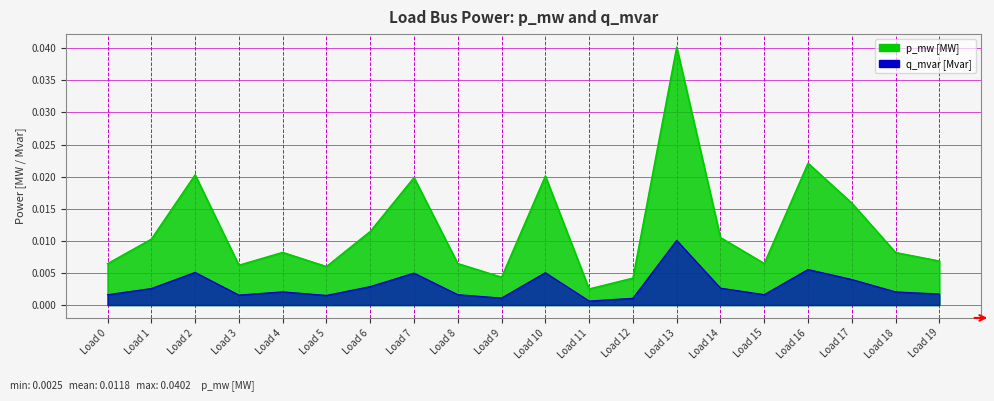

The p_mw series shows 0.0 at Load 0. True or false?

True